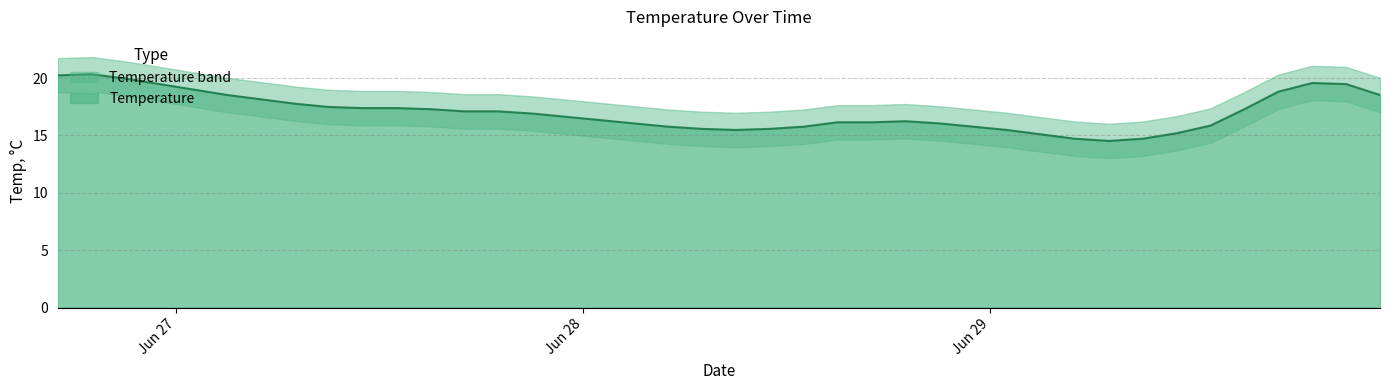

What is the sum of all values?

680.7